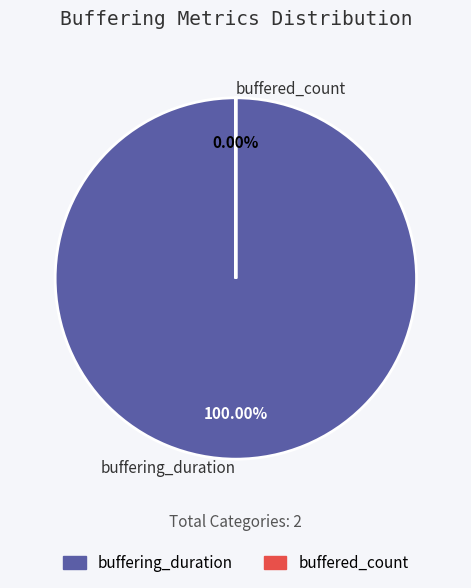

What is the total percentage of buffering_duration and buffered_count?

100.0%